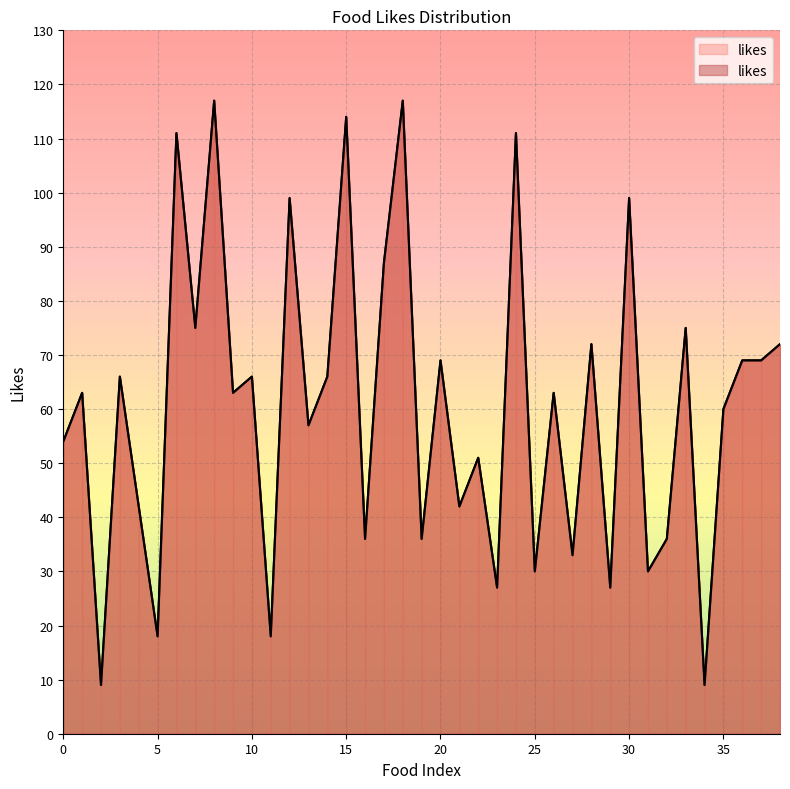

How many points are higher than both their immediate neighbors (excluding endpoints)?

15